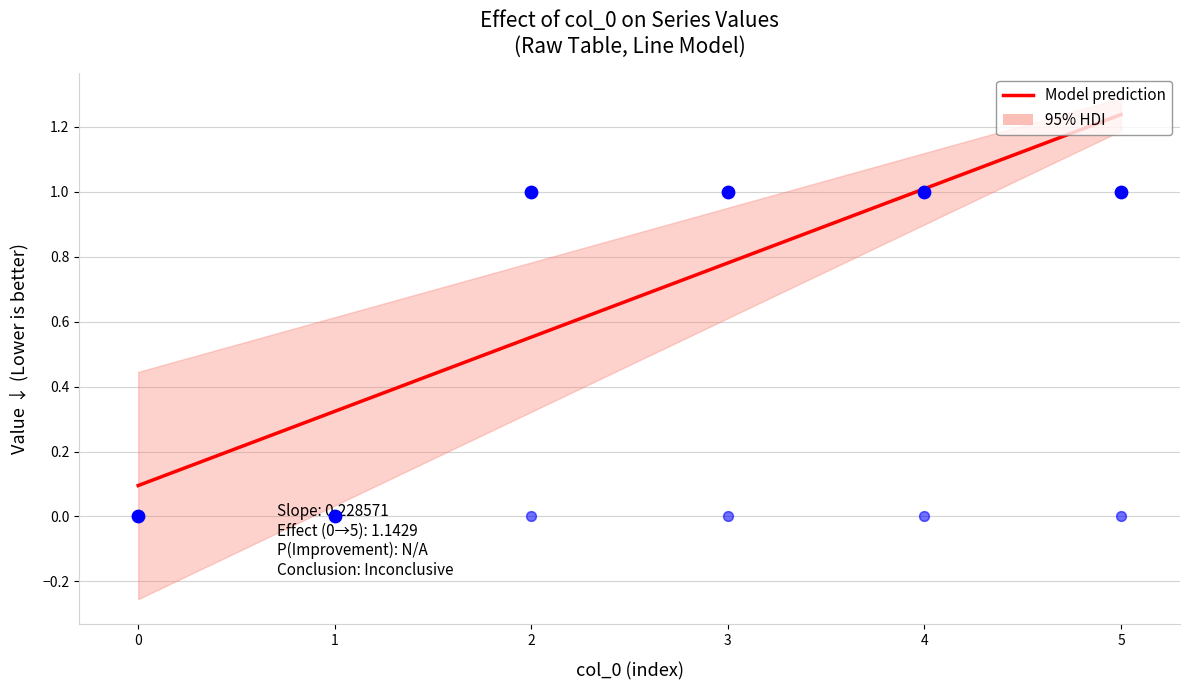

Which series has the largest Y range (max minus min)?

1